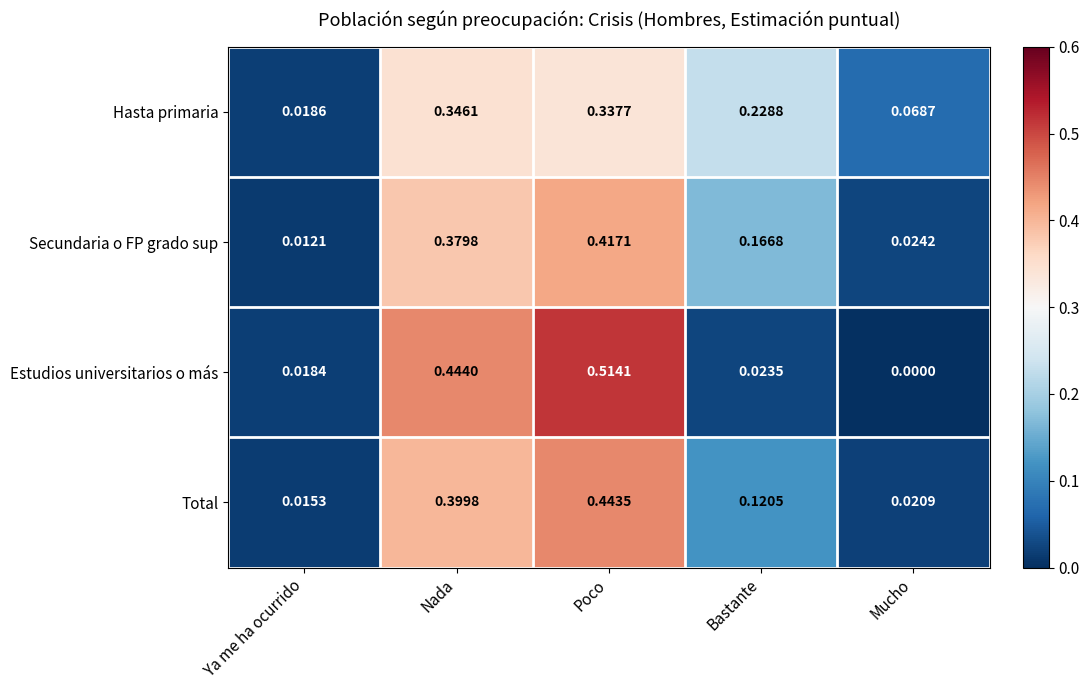

At which label is Estudios universitarios o más closest to 0?

Mucho